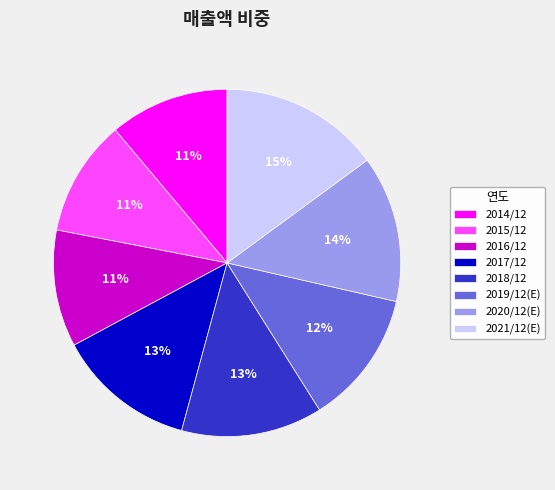

Is there a majority slice in this chart?

No